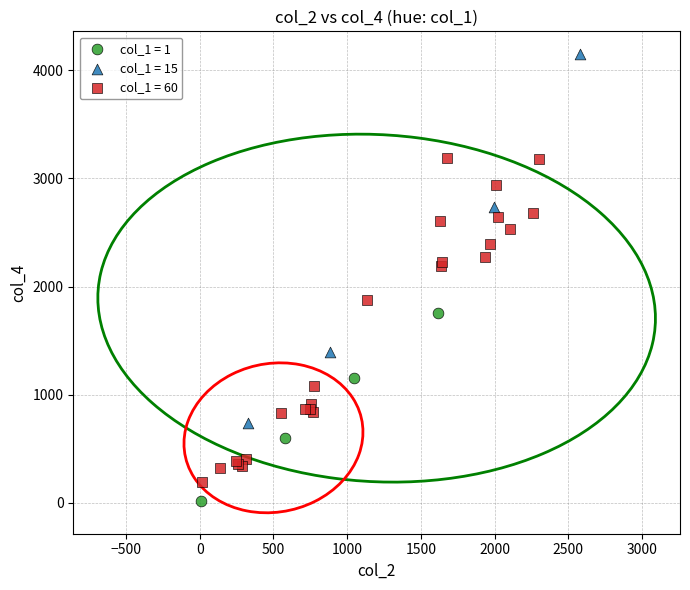

What are all the series names shown in the legend?

col_1 = 1, col_1 = 15, col_1 = 60